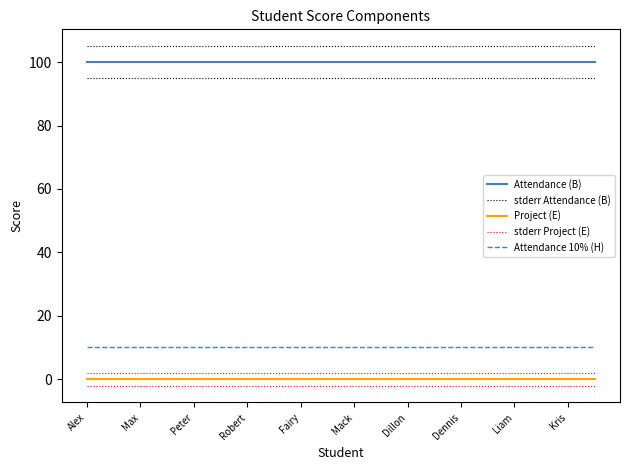

Reading right to left, what are all the values shown in this chart?

Attendance (B): 100	100	100	100	100	100	100	100	100	100	100	100	100	100	100	100	100	100	100	100
stderr Attendance (B): 105	105	105	105	105	105	105	105	105	105	105	105	105	105	105	105	105	105	105	105
Project (E): 0	0	0	0	0	0	0	0	0	0	0	0	0	0	0	0	0	0	0	0
stderr Project (E): 2	2	2	2	2	2	2	2	2	2	2	2	2	2	2	2	2	2	2	2
Attendance 10% (H): 10	10	10	10	10	10	10	10	10	10	10	10	10	10	10	10	10	10	10	10